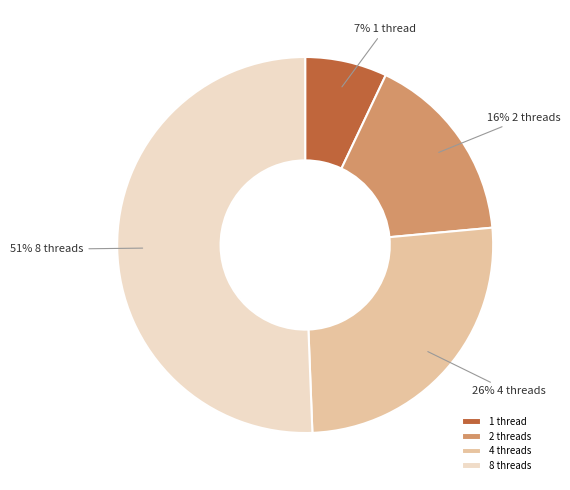

To the nearest percent, what portion does 2 threads represent?

16%